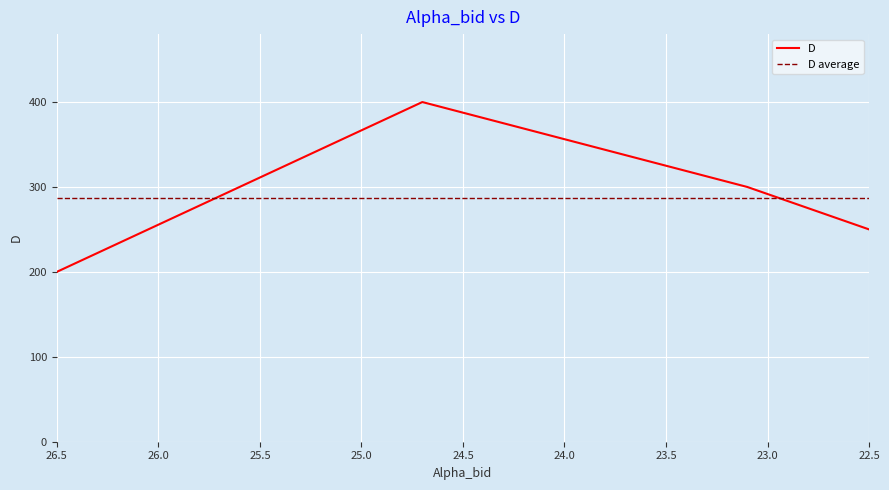

Is it true that the value at 22.5 is 55?

False